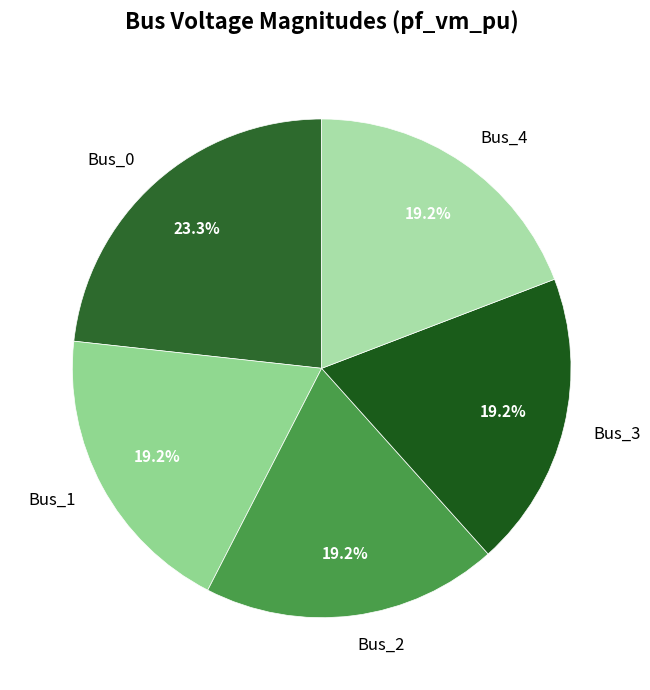

Is Bus_1 the majority of the pie?

No